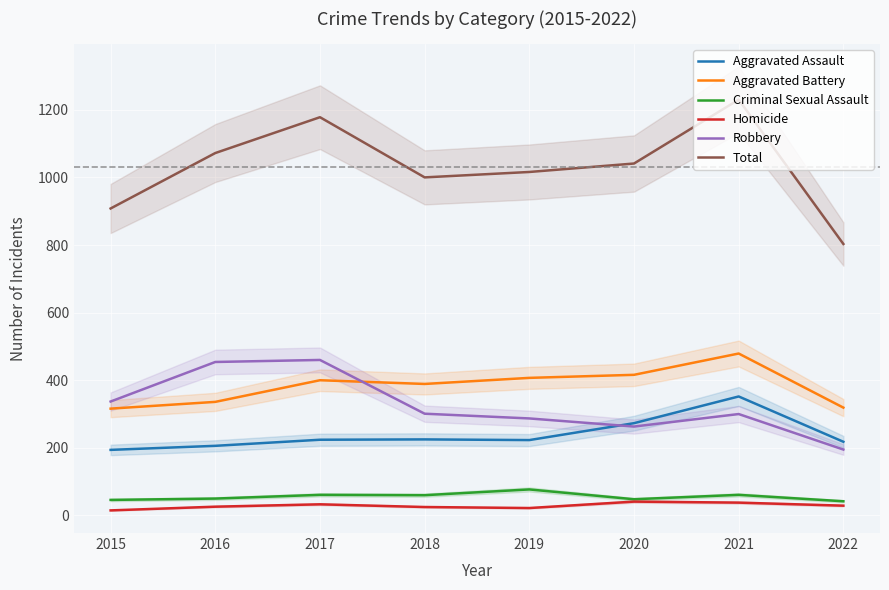

At which category is the sum across all series the highest?

2021